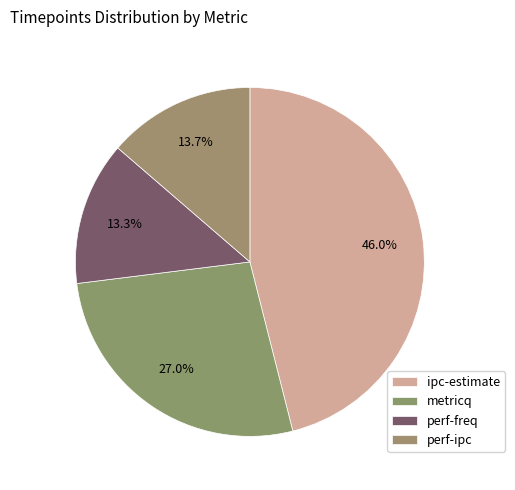

Count the number of slices in the pie.

4